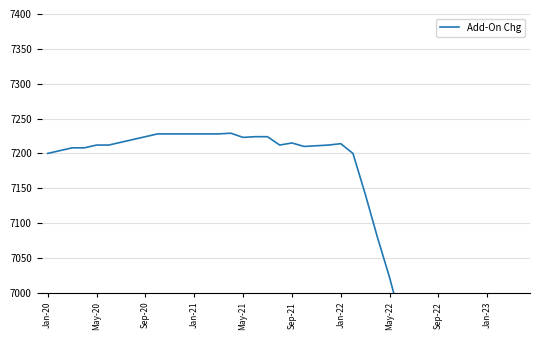

Where is the data nearest to the value 6993?

May-22